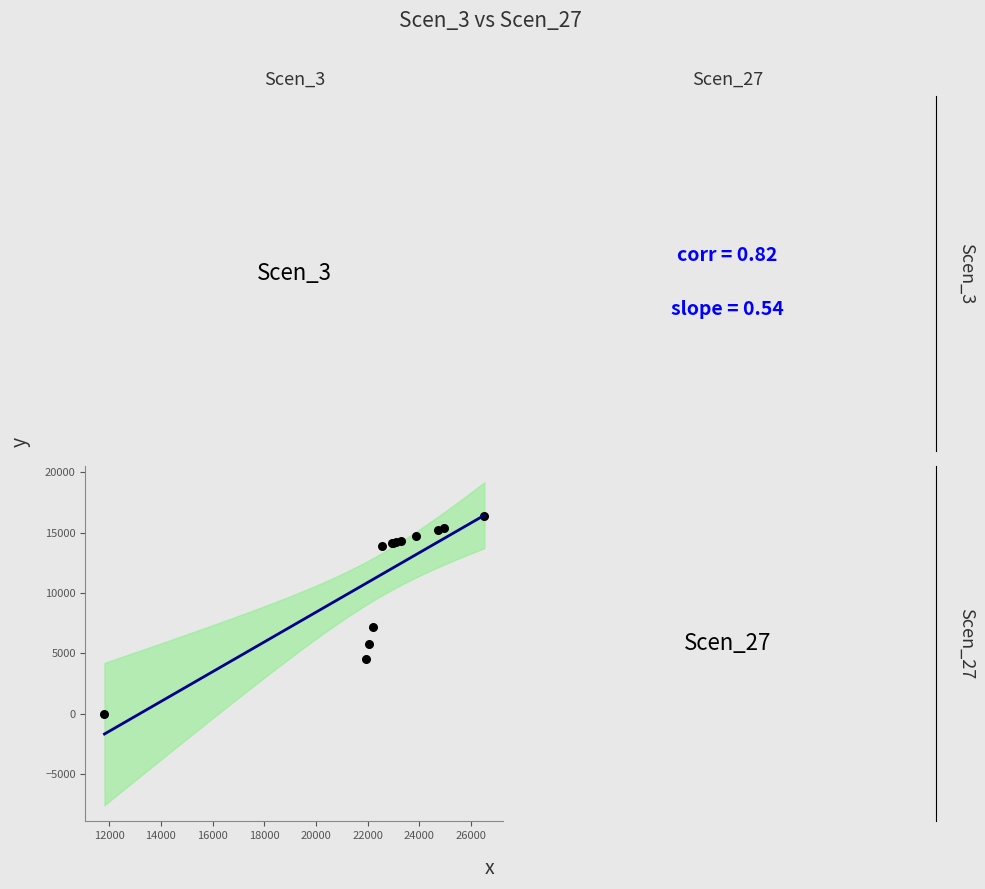

What Y value in the scatter plot is closest to 8168?

7167.2